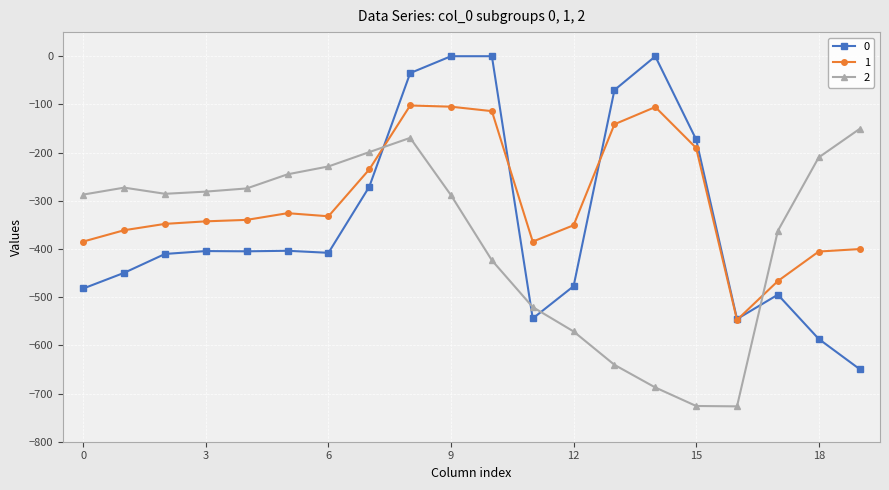

True or false: 0 has more than 2 interior local peaks.

True